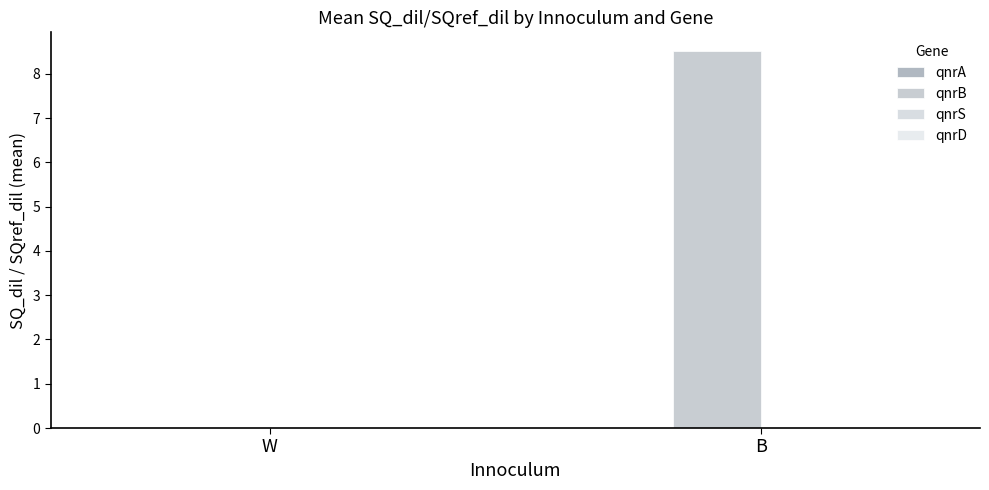

Which series has the largest range (max minus min)?

qnrB